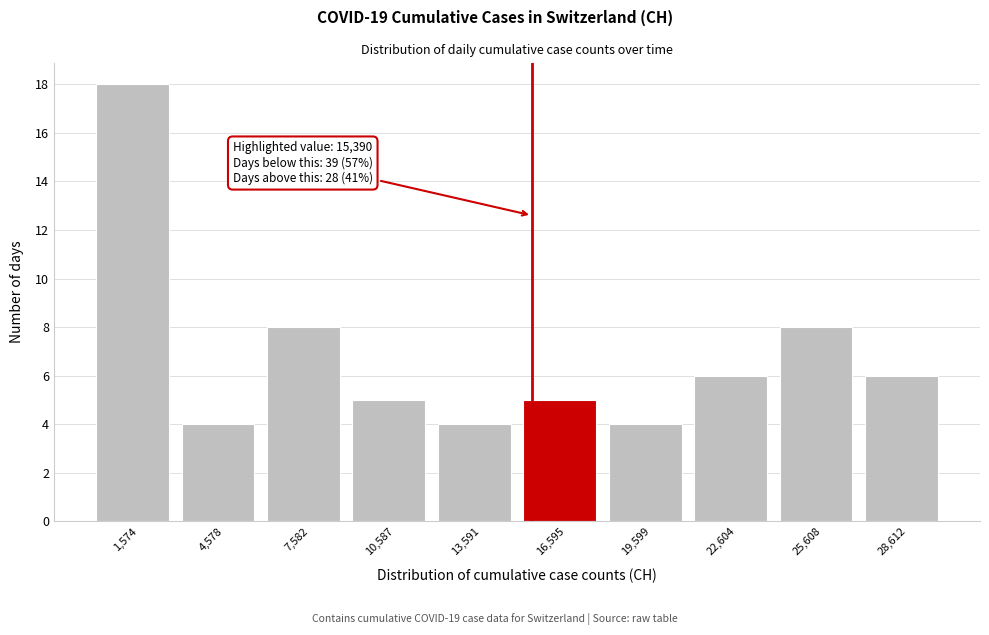

Over which range of the x-axis is the bar tallest?

0 to 3000